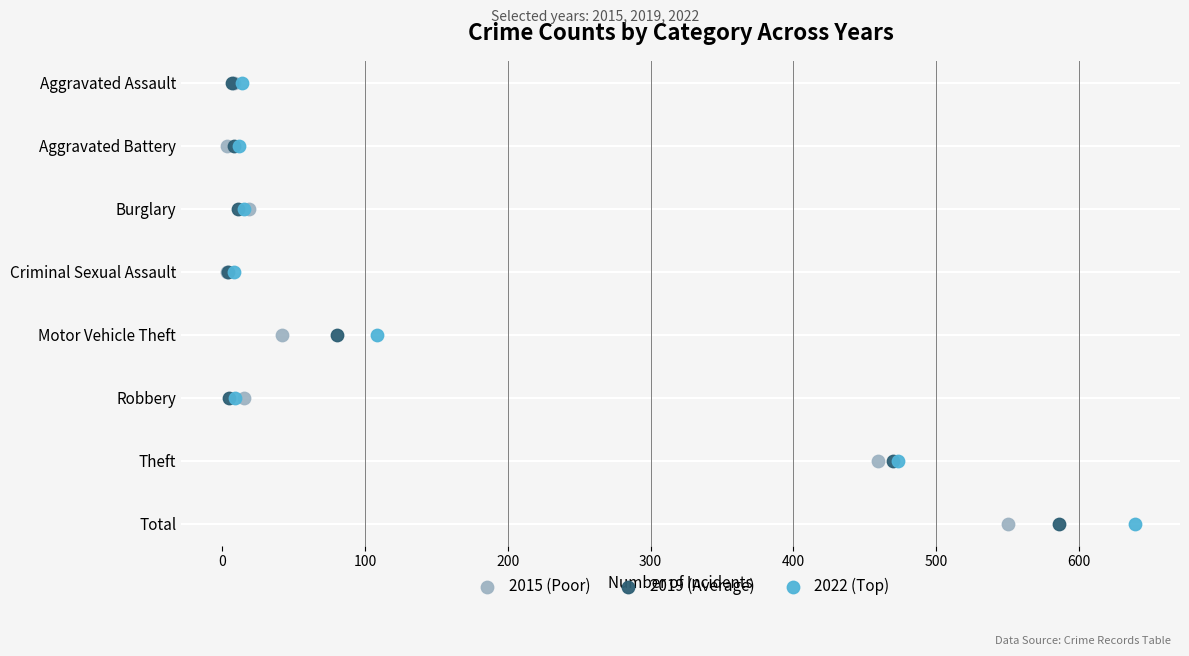

What are all the series names shown in the legend?

2015 (Poor), 2019 (Average), 2022 (Top)